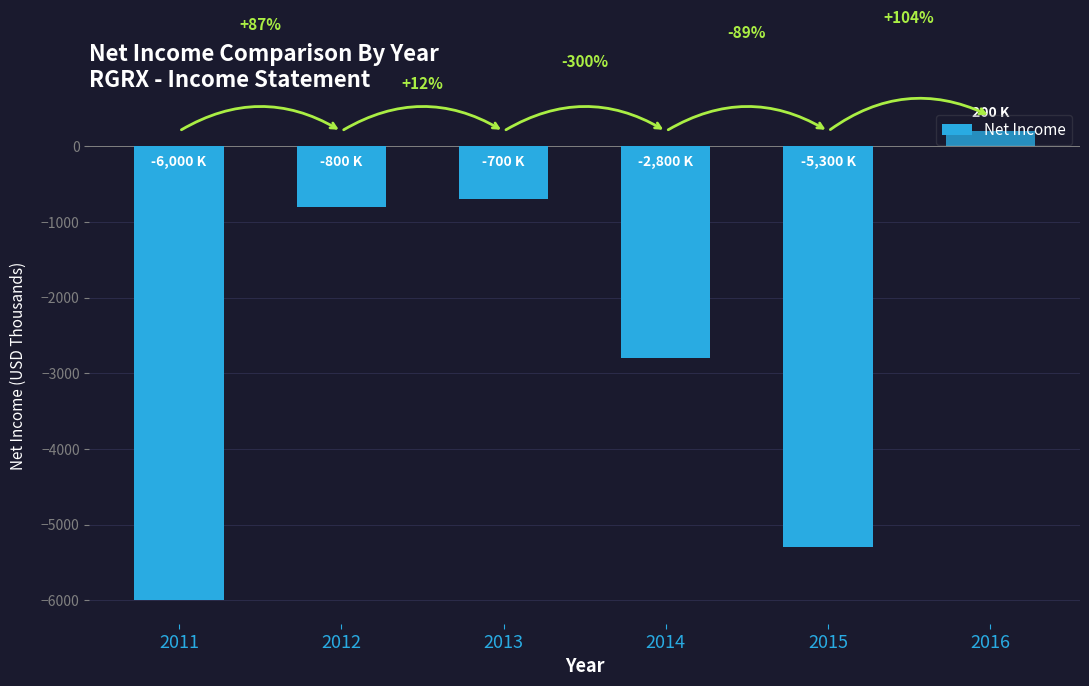

The chart shows a value of -800 at 2012. True or false?

True